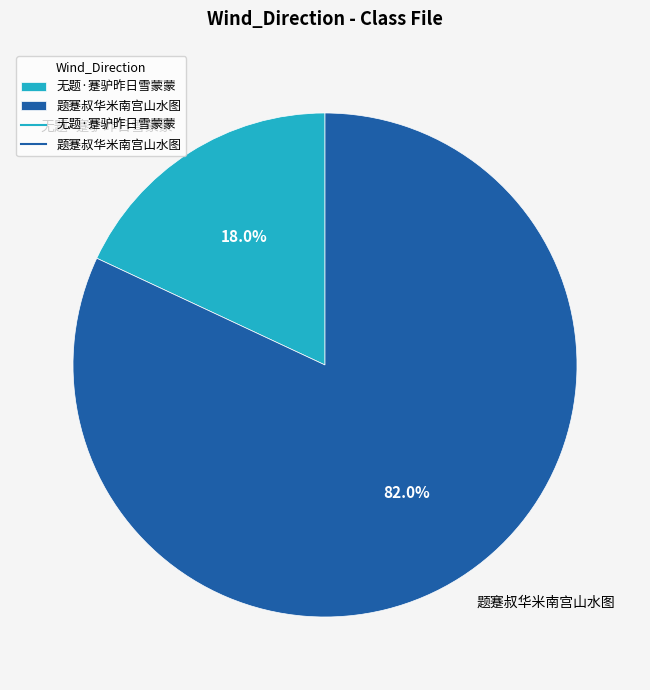

How much of the chart is everything except 无题·蹇驴昨日雪蒙蒙?

82.0%